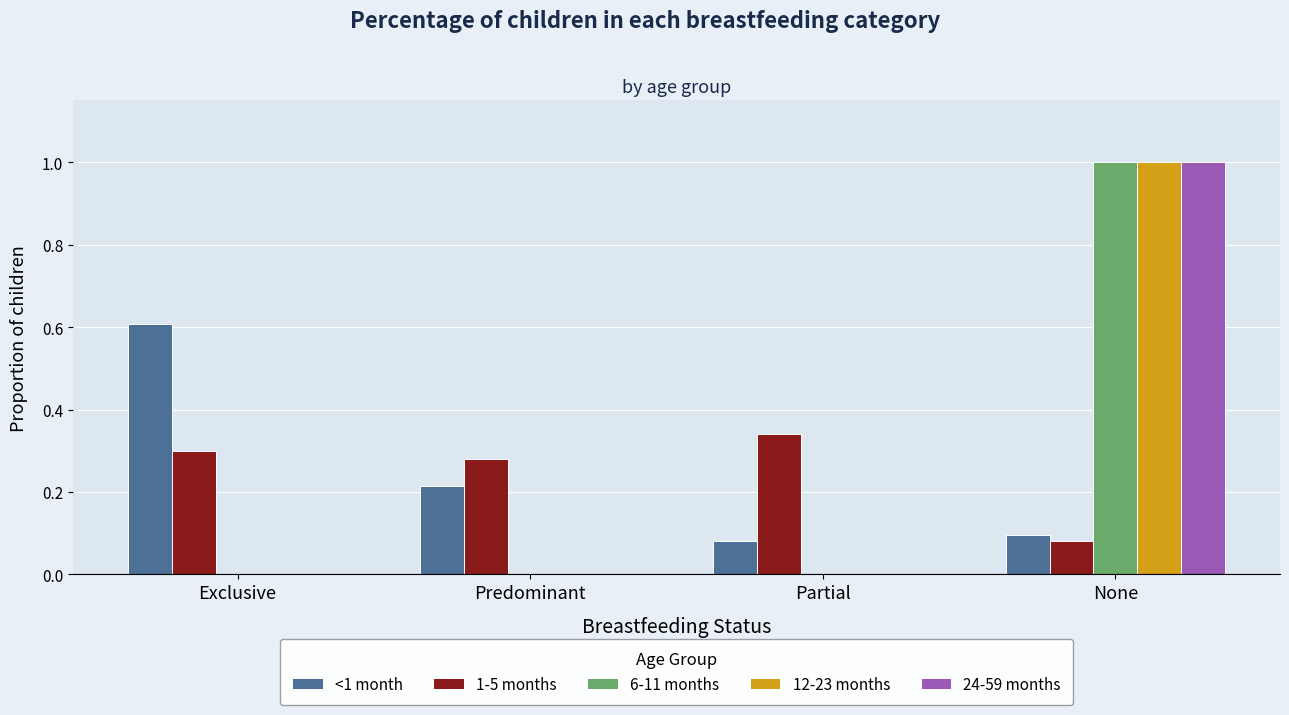

At which category is the sum across all series the highest?

None